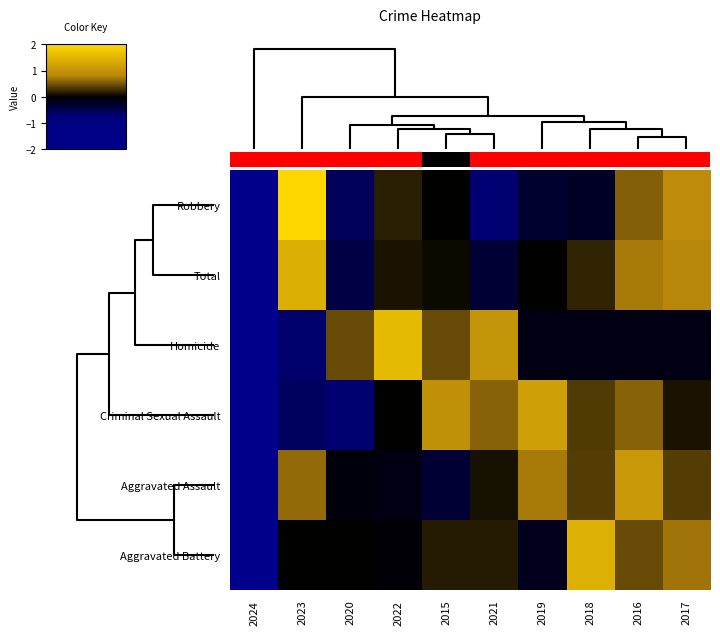

Reading left to right, transcribe all the data shown in this chart.

Robbery: 2024=-1.9	2023=2.1	2020=-0.6	2022=0.2	2015=0.0	2021=-0.7	2019=-0.3	2018=-0.2	2016=0.6	2017=0.9
Total: 2024=-2.5	2023=1.4	2020=-0.4	2022=0.1	2015=0.1	2021=-0.3	2019=0.0	2018=0.2	2016=0.7	2017=0.8
Homicide: 2024=-2.4	2023=-0.7	2020=0.5	2022=1.6	2015=0.5	2021=1.0	2019=-0.1	2018=-0.1	2016=-0.1	2017=-0.1
Criminal Sexual Assault: 2024=-2.5	2023=-0.6	2020=-0.7	2022=0.0	2015=0.9	2021=0.6	2019=1.2	2018=0.4	2016=0.6	2017=0.1
Aggravated Assault: 2024=-2.7	2023=0.6	2020=-0.1	2022=-0.1	2015=-0.3	2021=0.1	2019=0.7	2018=0.4	2016=1.1	2017=0.4
Aggravated Battery: 2024=-2.7	2023=0.0	2020=0.0	2022=-0.0	2015=0.2	2021=0.2	2019=-0.2	2018=1.4	2016=0.5	2017=0.7